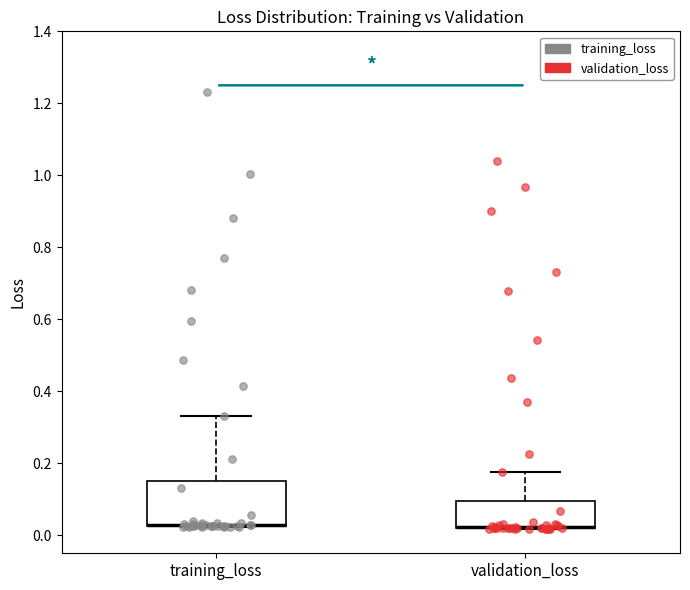

Where is the lower edge of the box for validation_loss on the y-axis? The values are not printed on the chart, so give them approximately, as read against the axis.

0.02